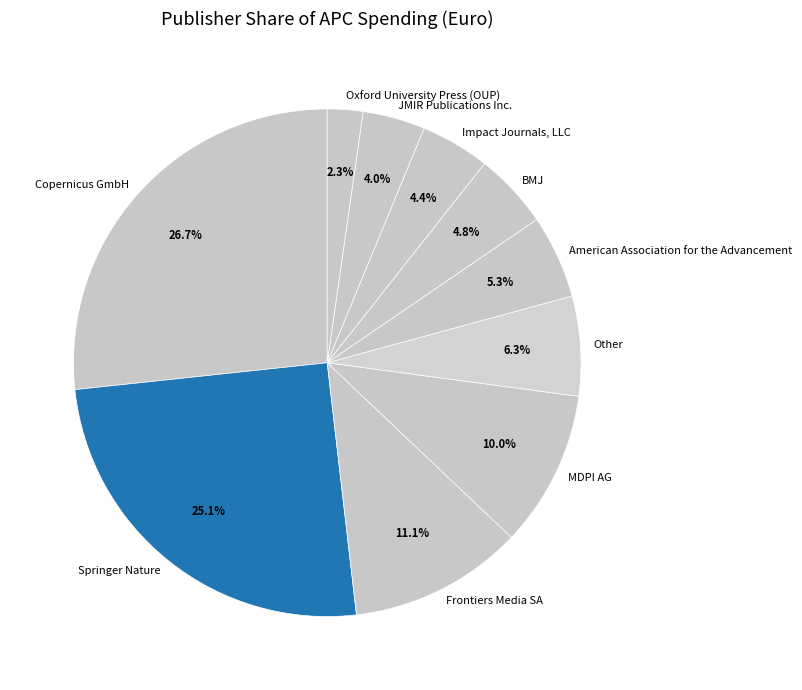

To the nearest percent, what percentage of the pie is American Association for the Advancement?

5%